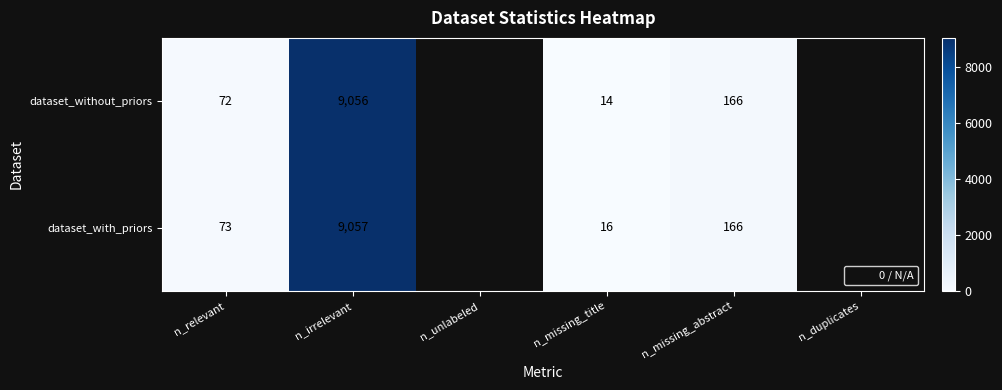

What is the total value across all series at n_missing_title?

30